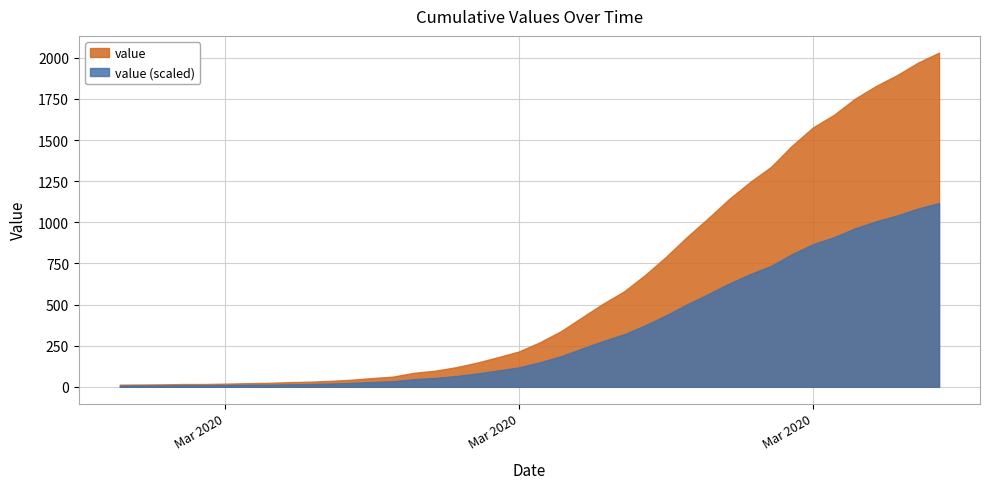

What is the label of the 33rd point from the left?

2020-03-30